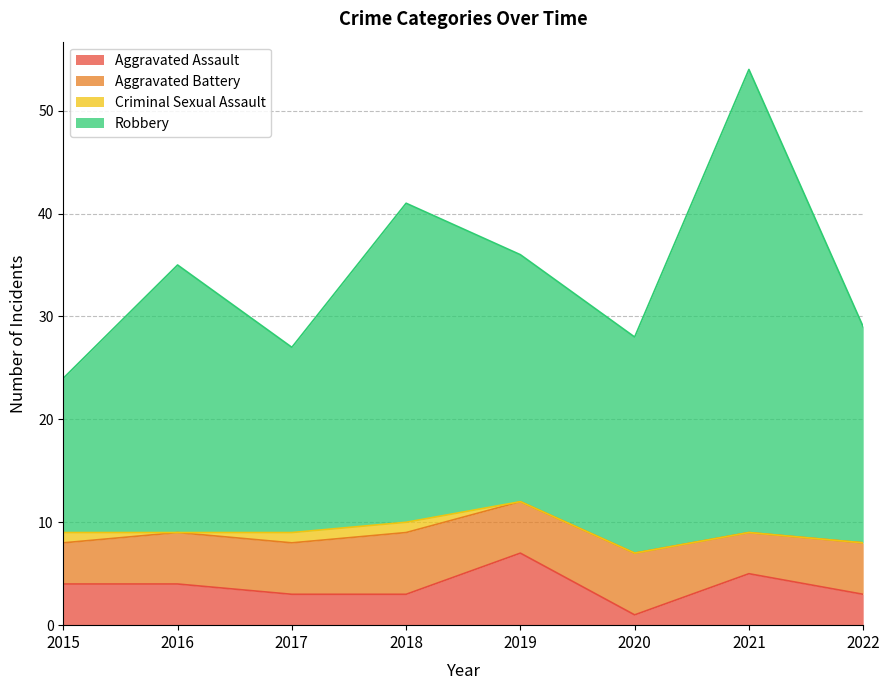

What is the value of the Aggravated Assault point at the 1st from the left?

4